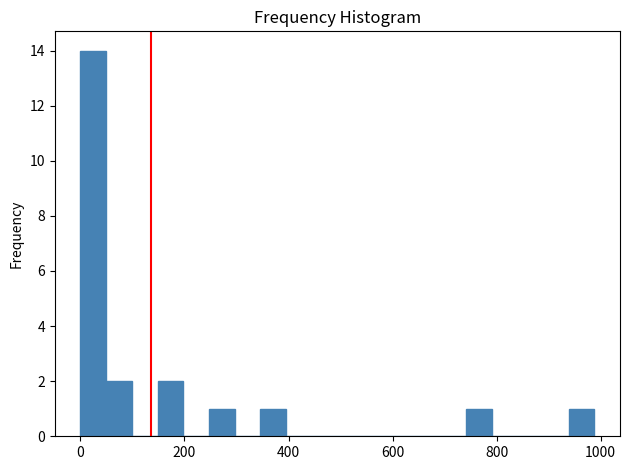

Around what value on the x-axis is the tallest bar? Give the approximate position of its centre, as read against the axis.

20